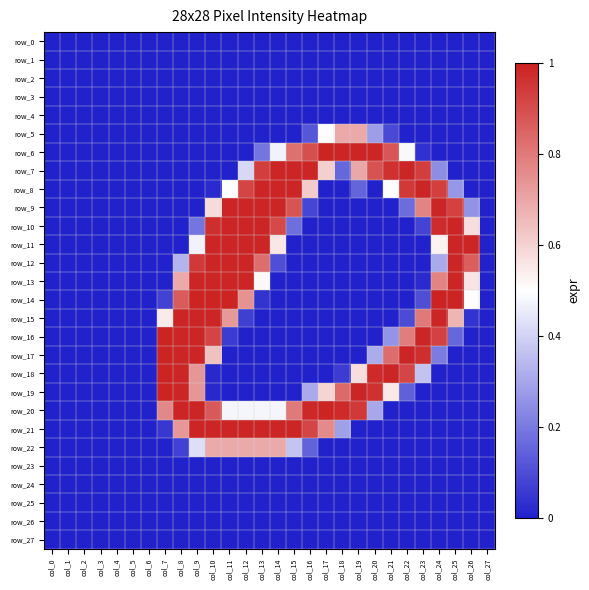

Which series has the largest range (max minus min)?

row_14